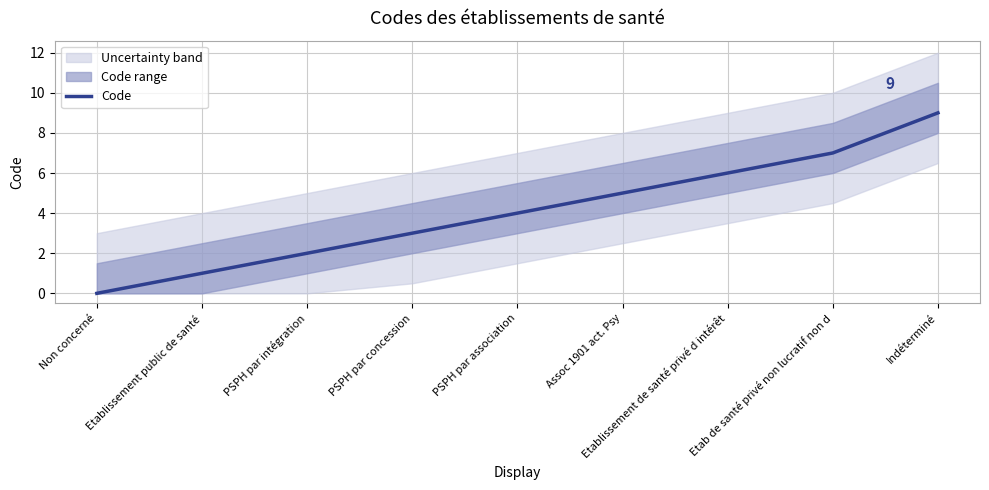

What is the label of the 4th point from the left?

PSPH par concession